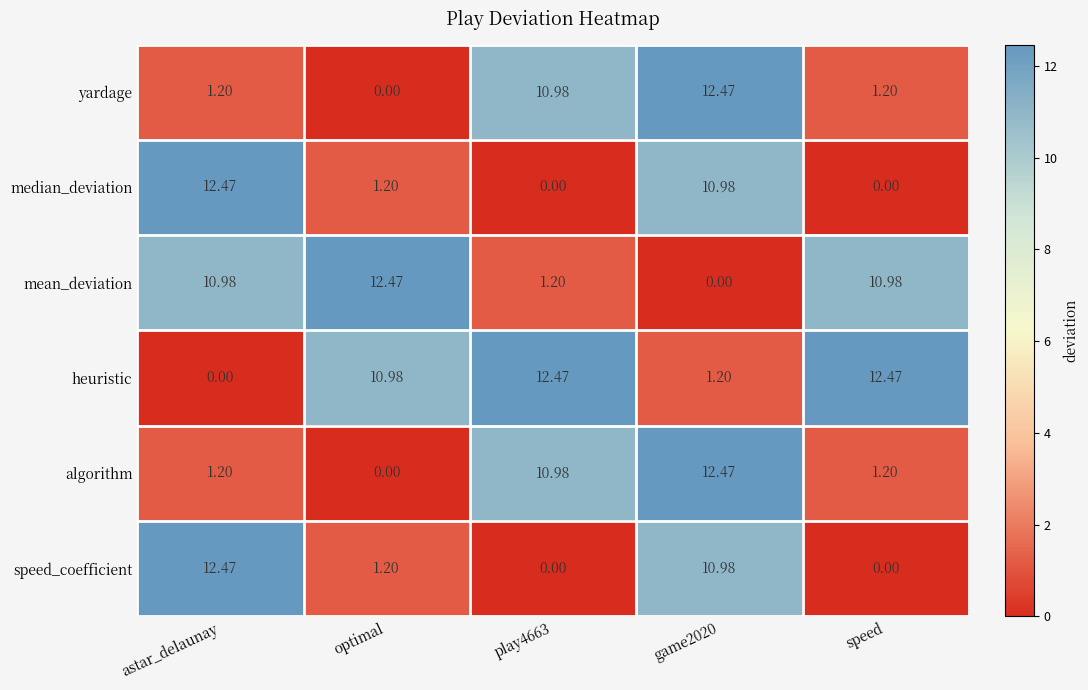

Is the value of yardage at astar_delaunay greater than the value of algorithm at optimal?

Yes